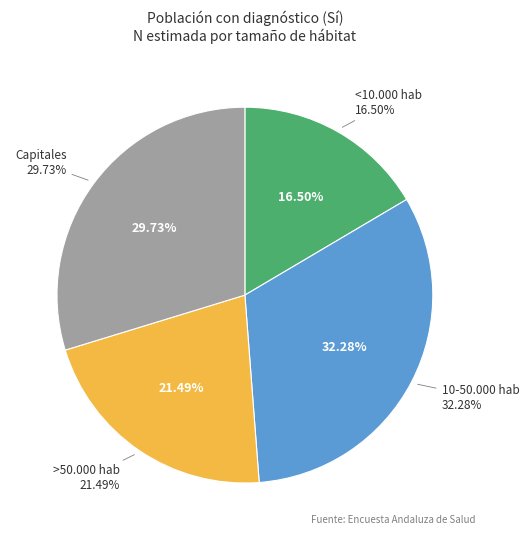

To the nearest percent, what portion does >50.000 hab represent?

21%